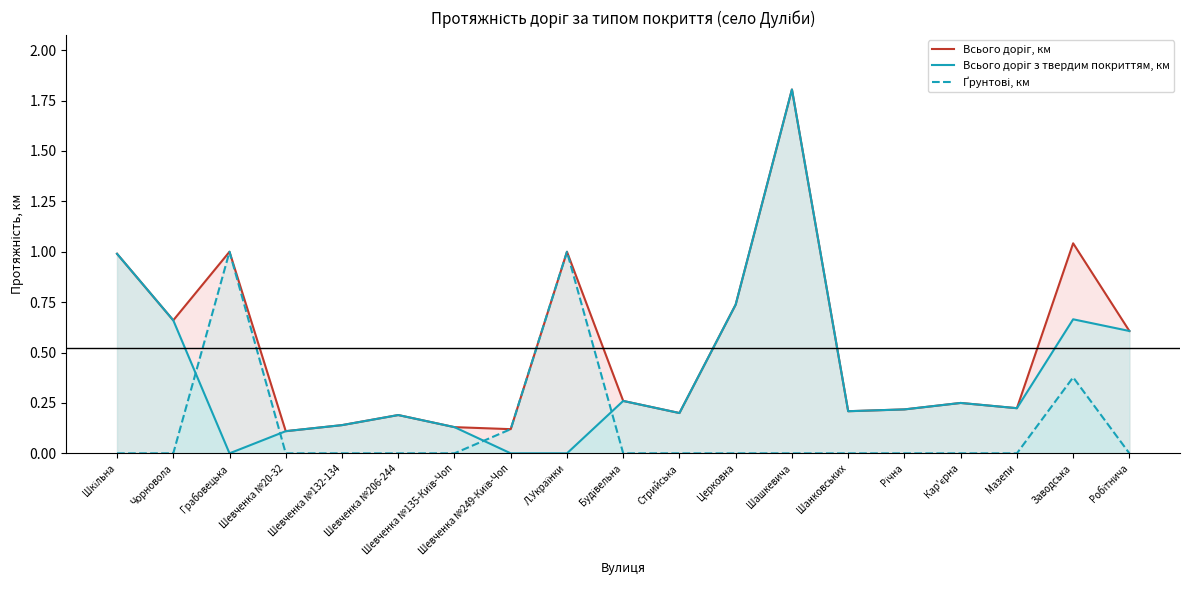

What is the difference between the second highest and second lowest values in the Всього доріг, км series?

0.9